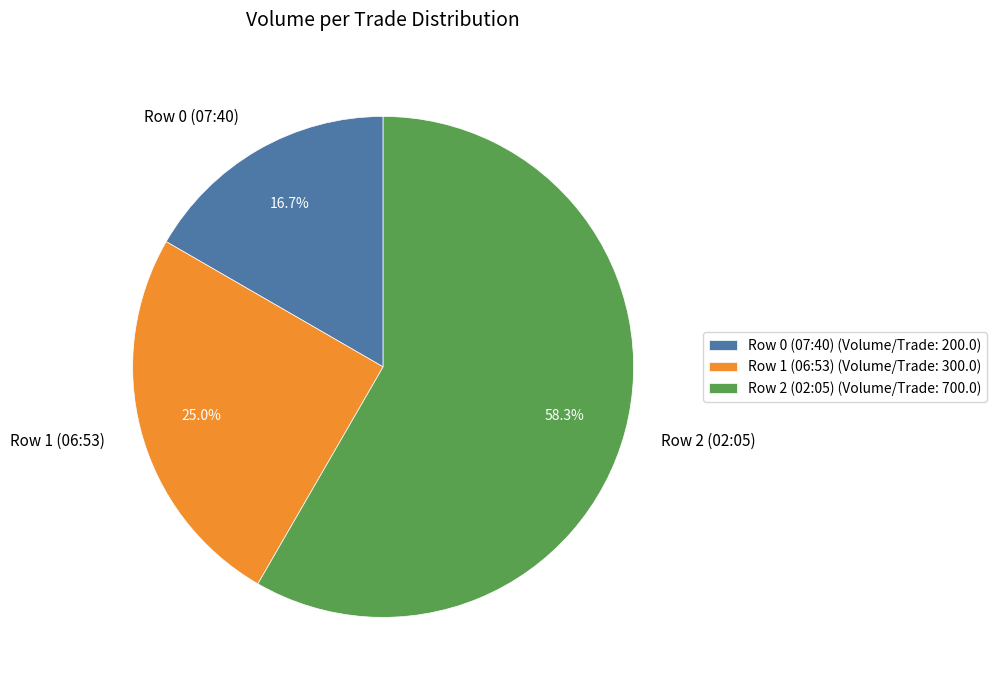

What is the ratio of the value at Row 2 (02:05) to the value at Row 0 (07:40)?

3.5